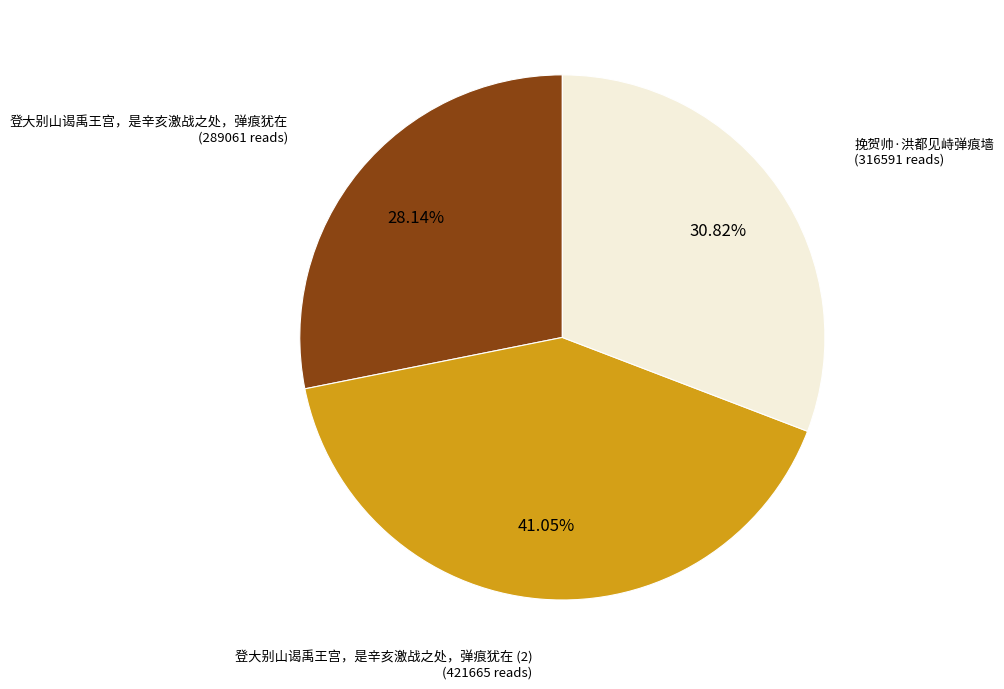

Count the number of slices in the pie.

3